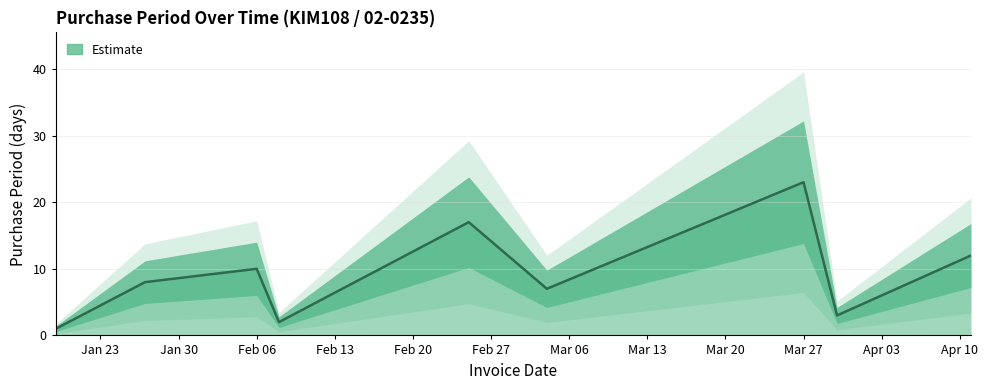

What is the label of the 5th point from the right?

2017-02-25